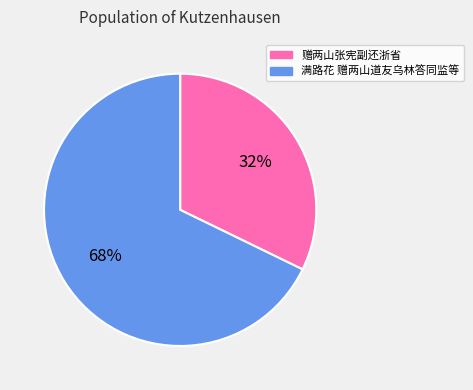

To the nearest percent, what is the average slice percentage?

50%